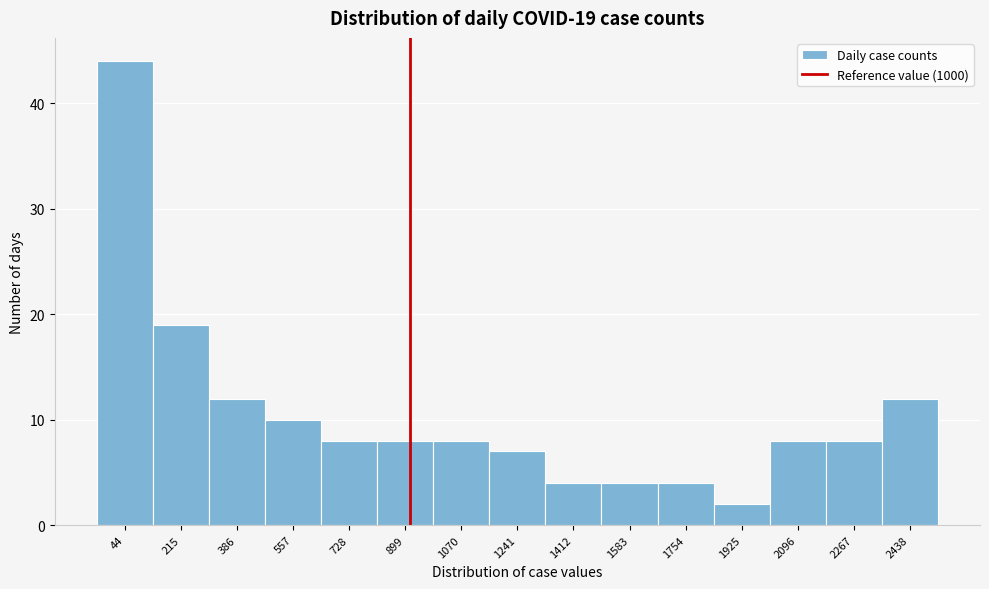

Reading left to right, transcribe all the data shown in this chart.

44=44	215=19	386=12	557=10	728=8	899=8	1070=8	1241=7	1412=4	1583=4	1754=4	1925=2	2096=8	2267=8	2438=12